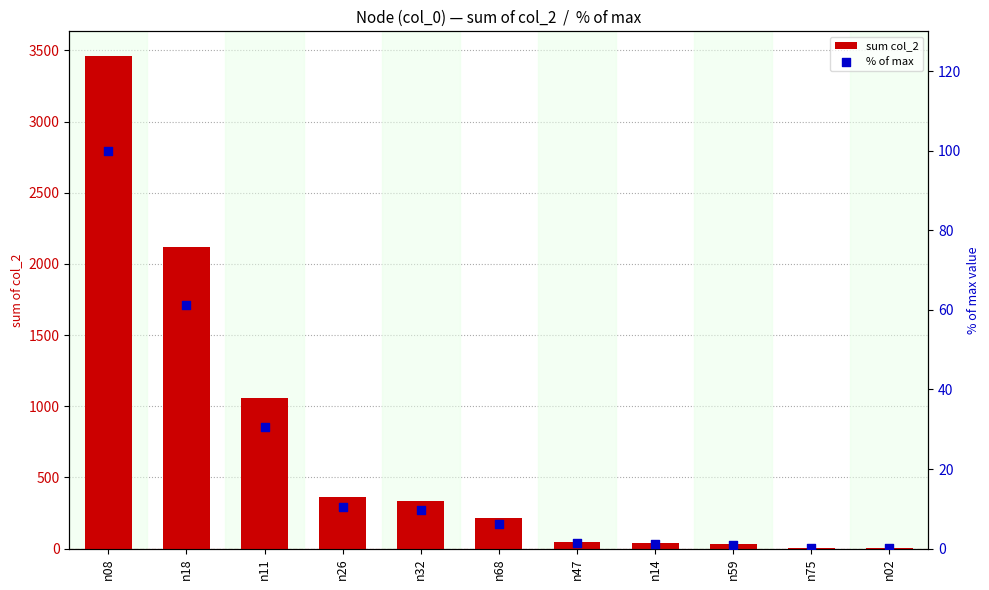

Which series contains the lowest Y value?

% of max